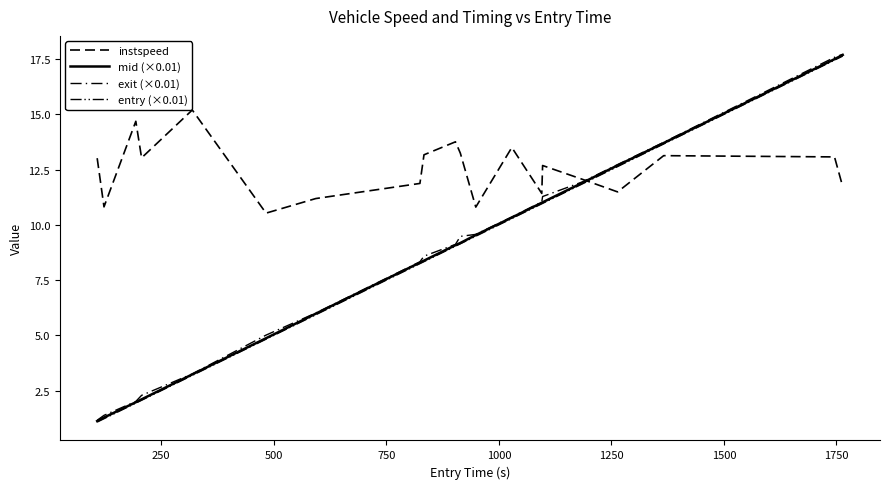

Which series has the widest spread of values?

mid (×0.01)